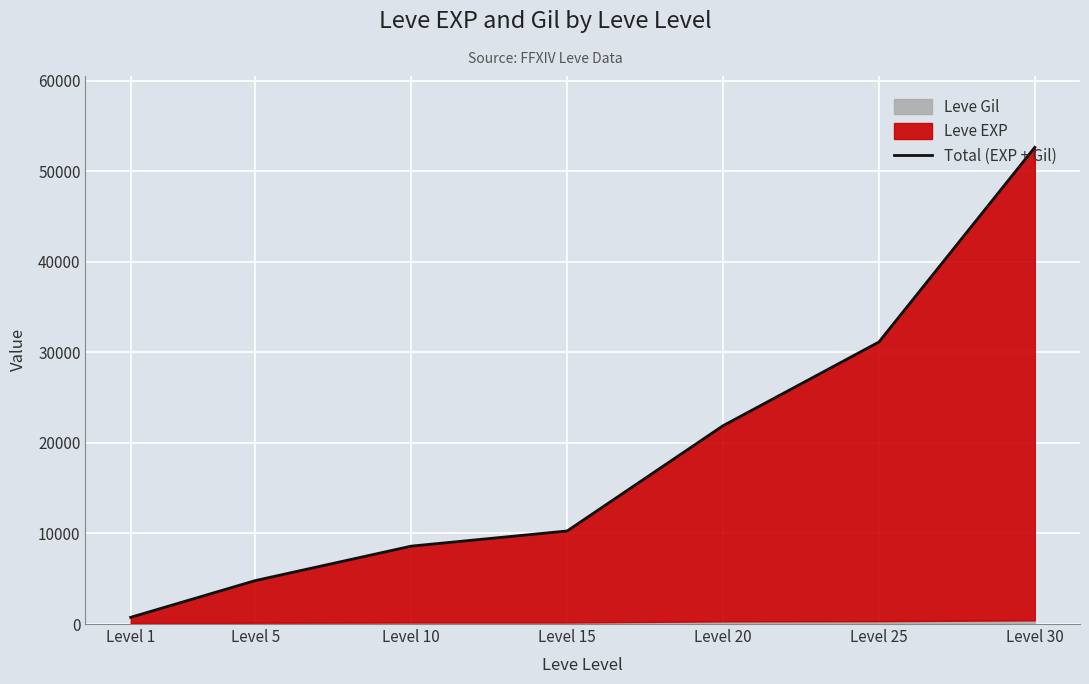

Rank the categories by value from lowest to highest.

Level 1, Level 5, Level 10, Level 15, Level 20, Level 25, Level 30